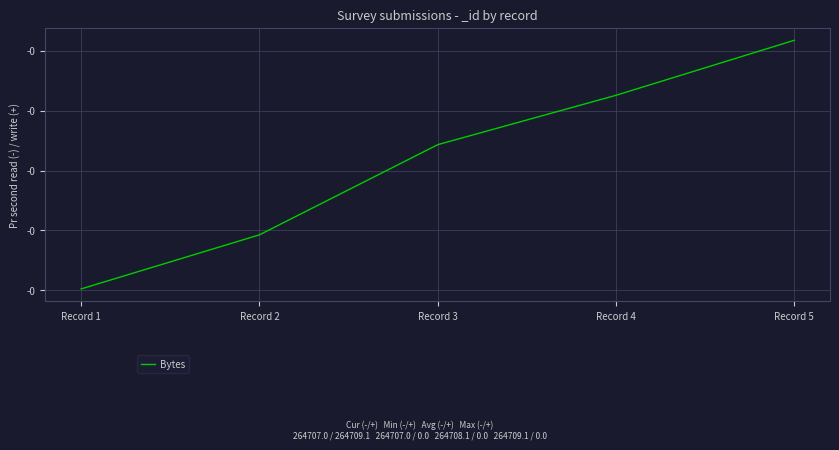

Between Record 3 and Record 4, which is larger?

Record 4